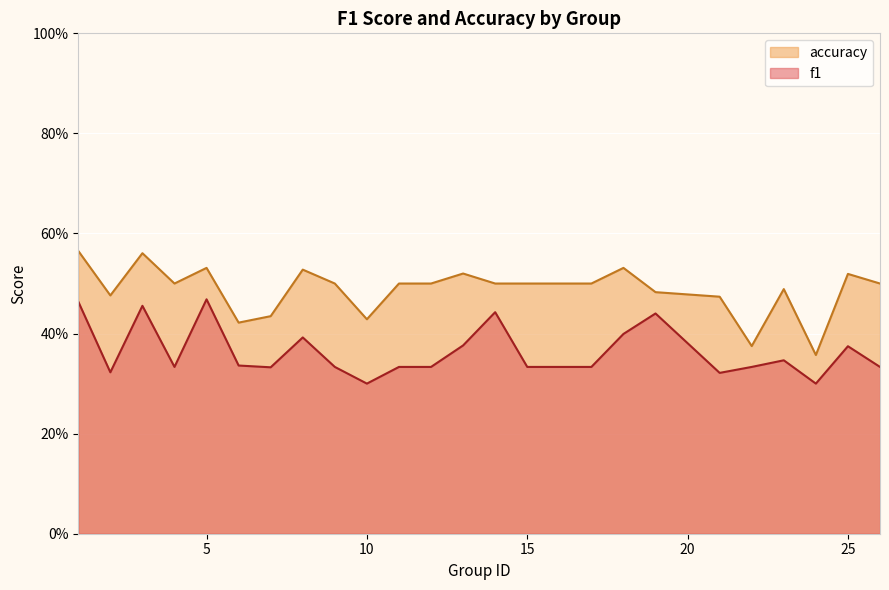

What are all the series names shown in the legend?

accuracy, f1